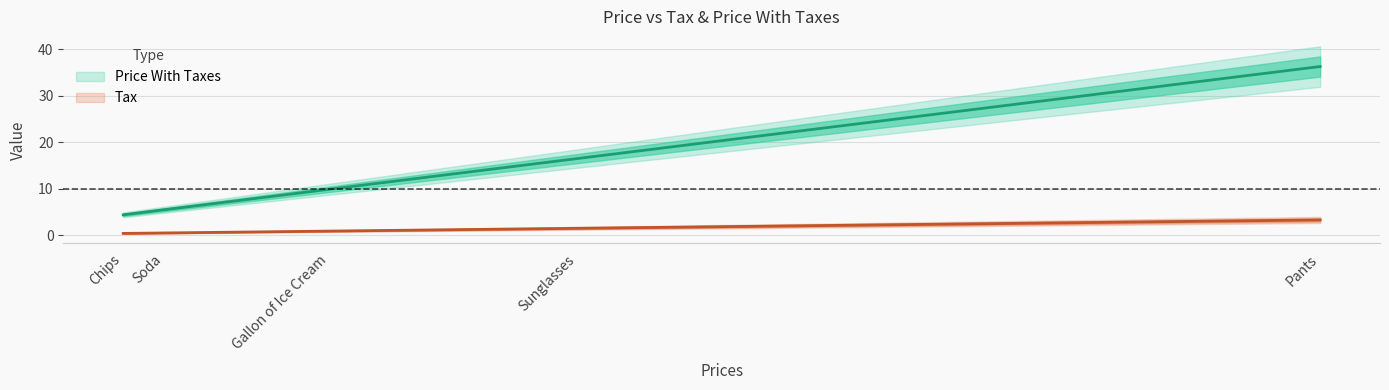

Is it true that Price With Taxes equals 36.3 at Pants?

True